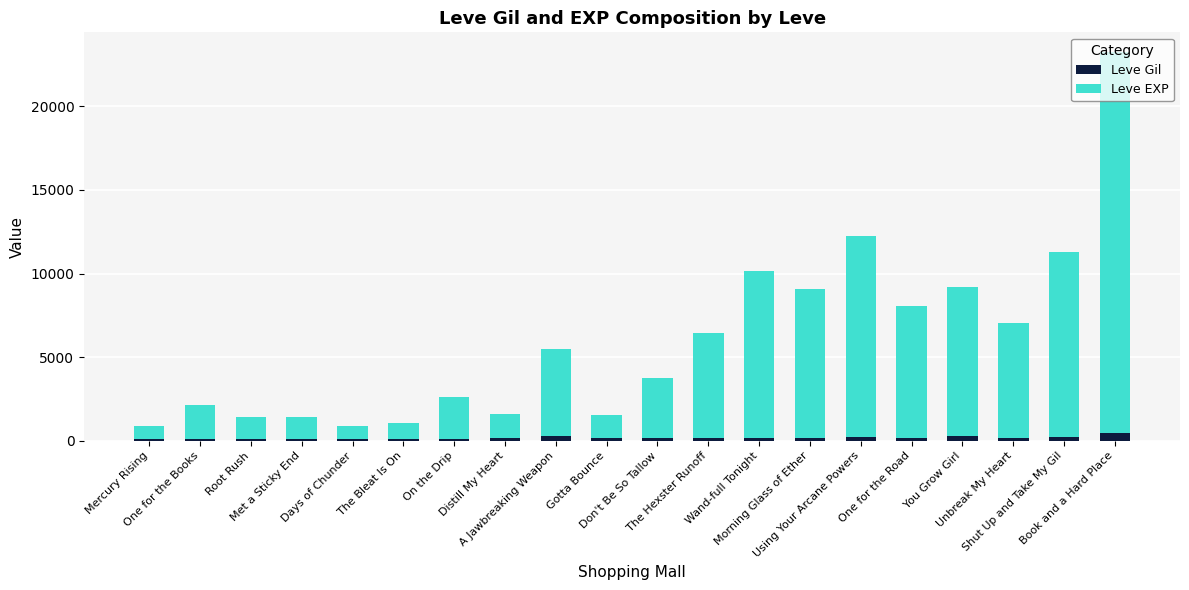

What is the average value of the Leve Gil series?

184